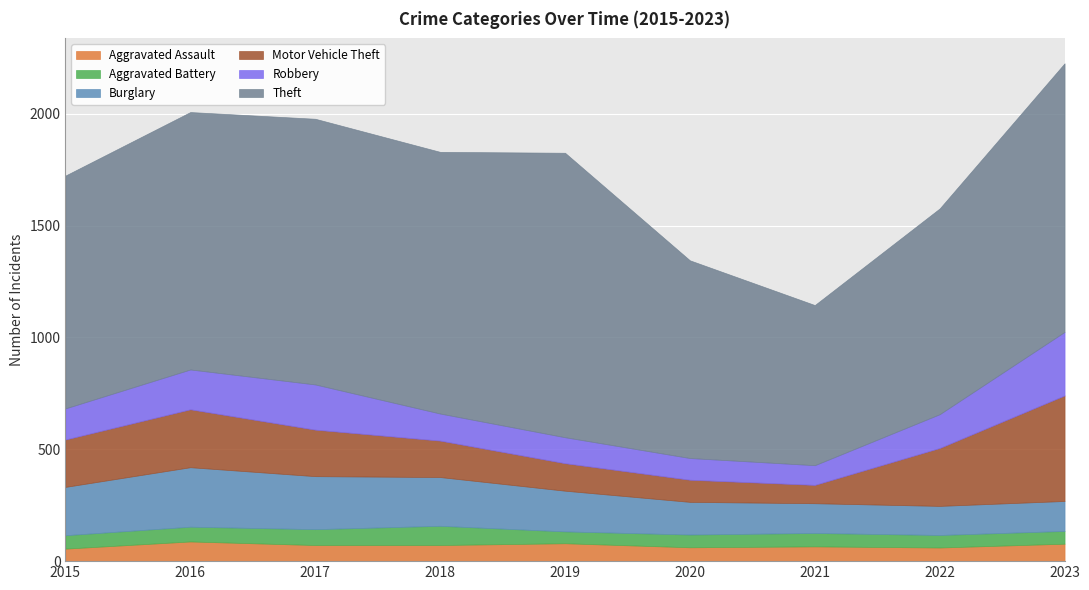

Between 2015 and 2016, which series saw the biggest shift?

Theft